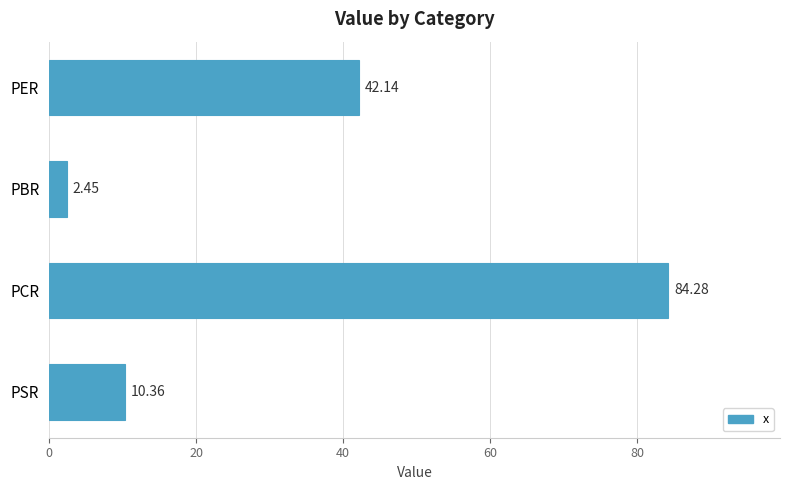

Which label corresponds to the smallest value in the chart?

PBR